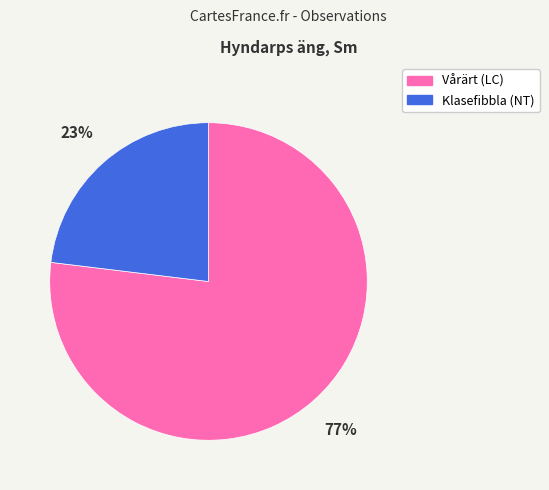

Is Klasefibbla (NT) the majority of the pie?

No